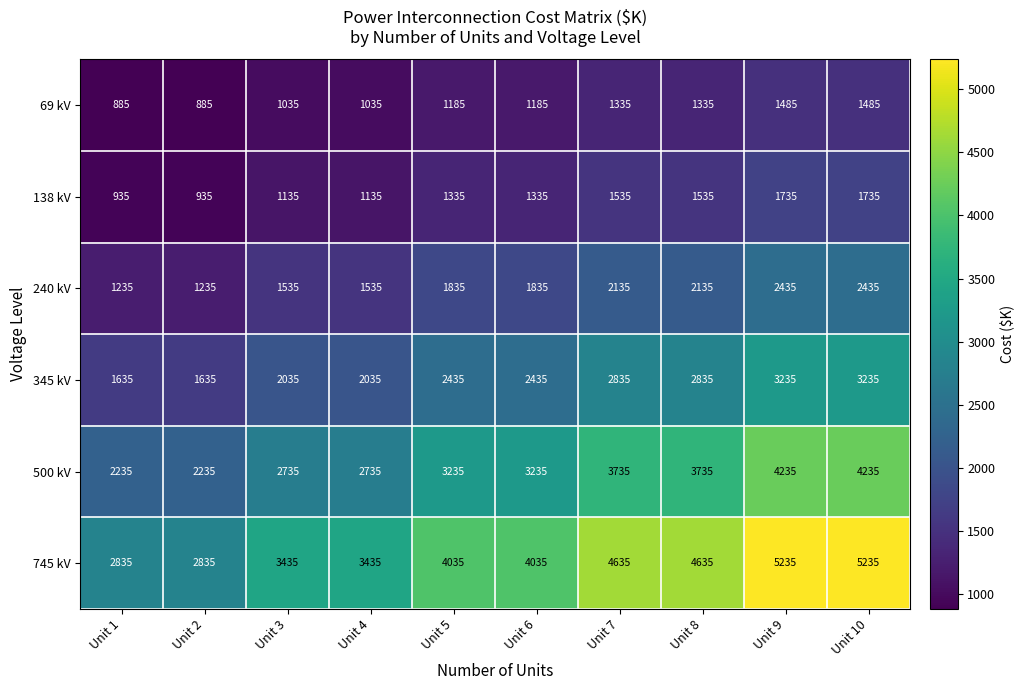

Count the number of data series in this chart.

6